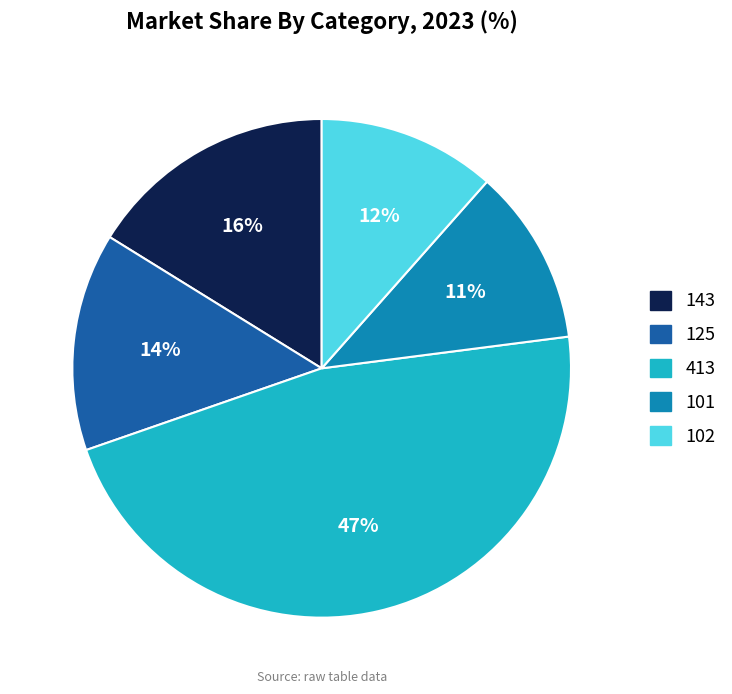

To the nearest percent, what is the average slice percentage?

20%